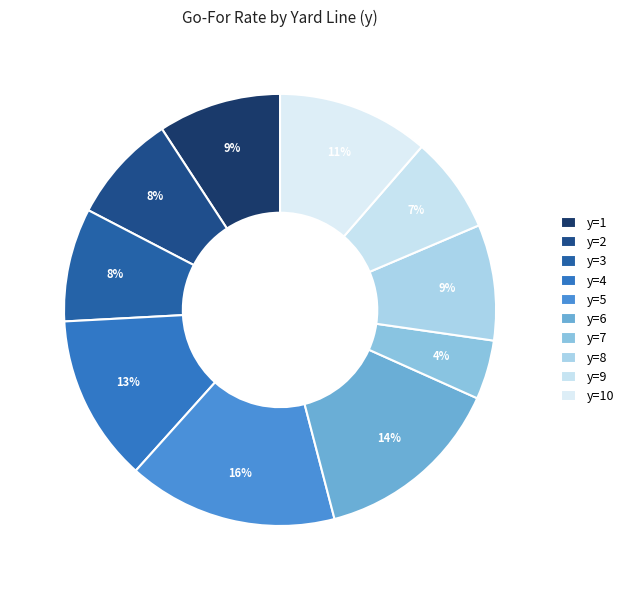

Do y=3 and y=6 together represent more than half of the pie?

No